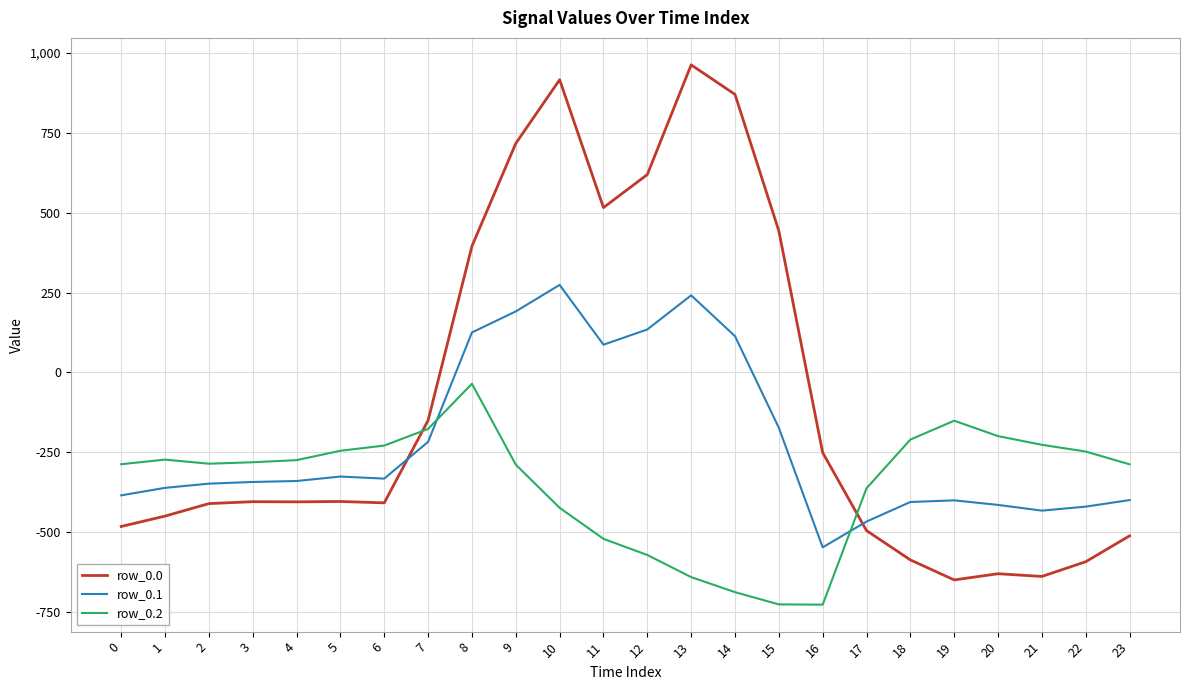

What is the minimum value for row_0.2?

-726.6